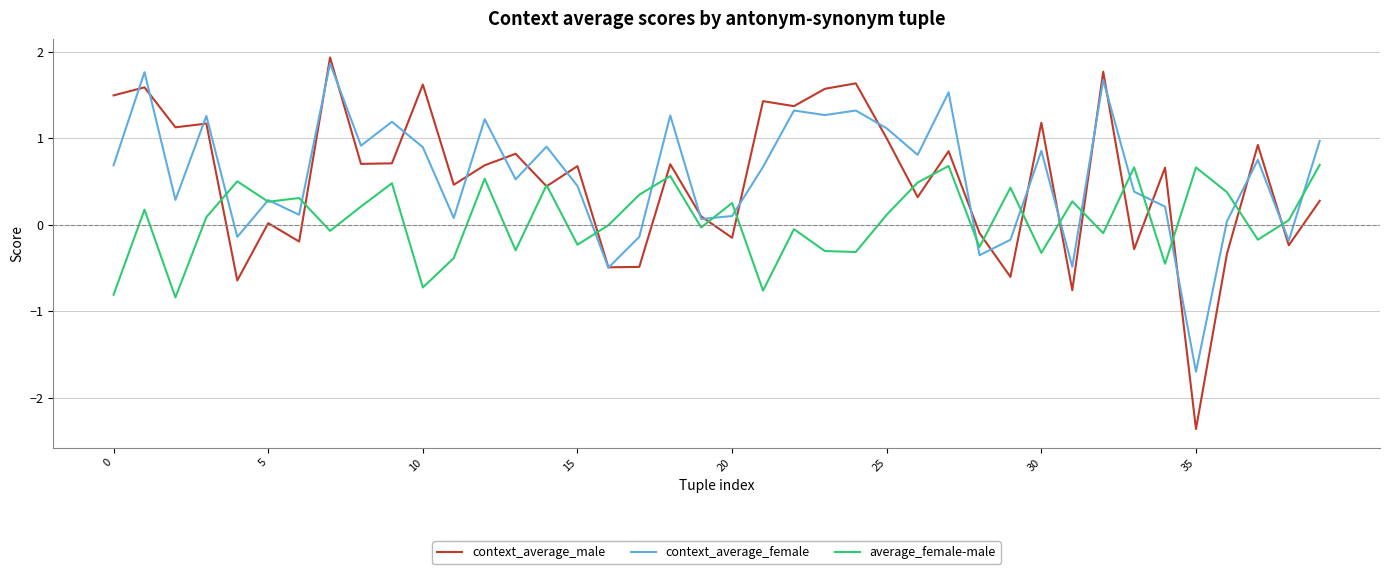

What are all the series names shown in the legend?

context_average_male, context_average_female, average_female-male